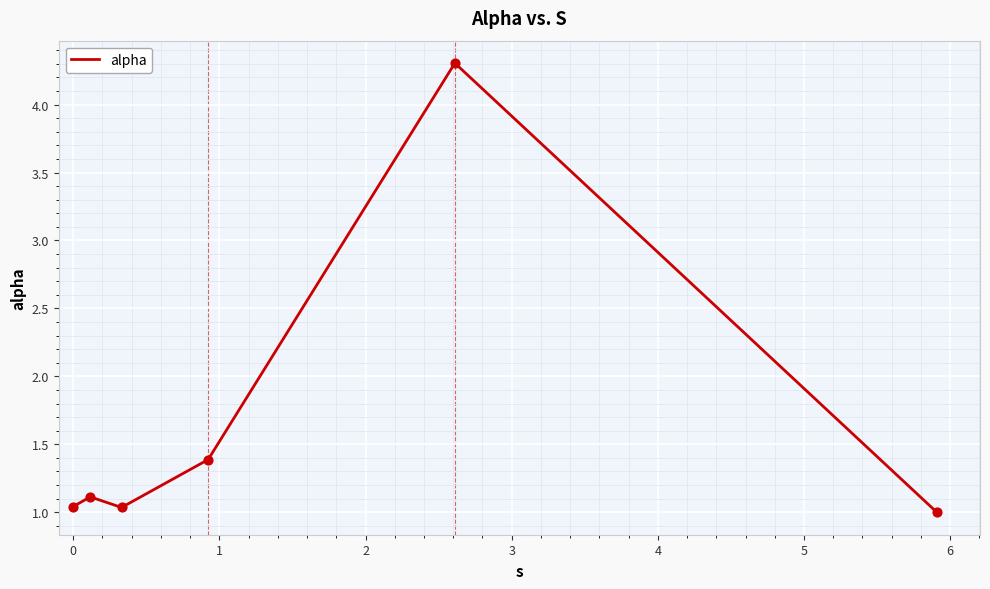

True or false: the data has more than 2 interior local peaks.

False